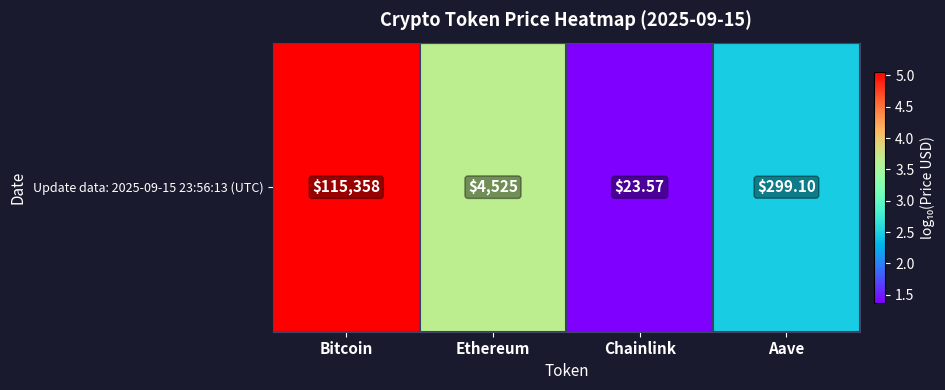

How many categories are shown in the chart?

4